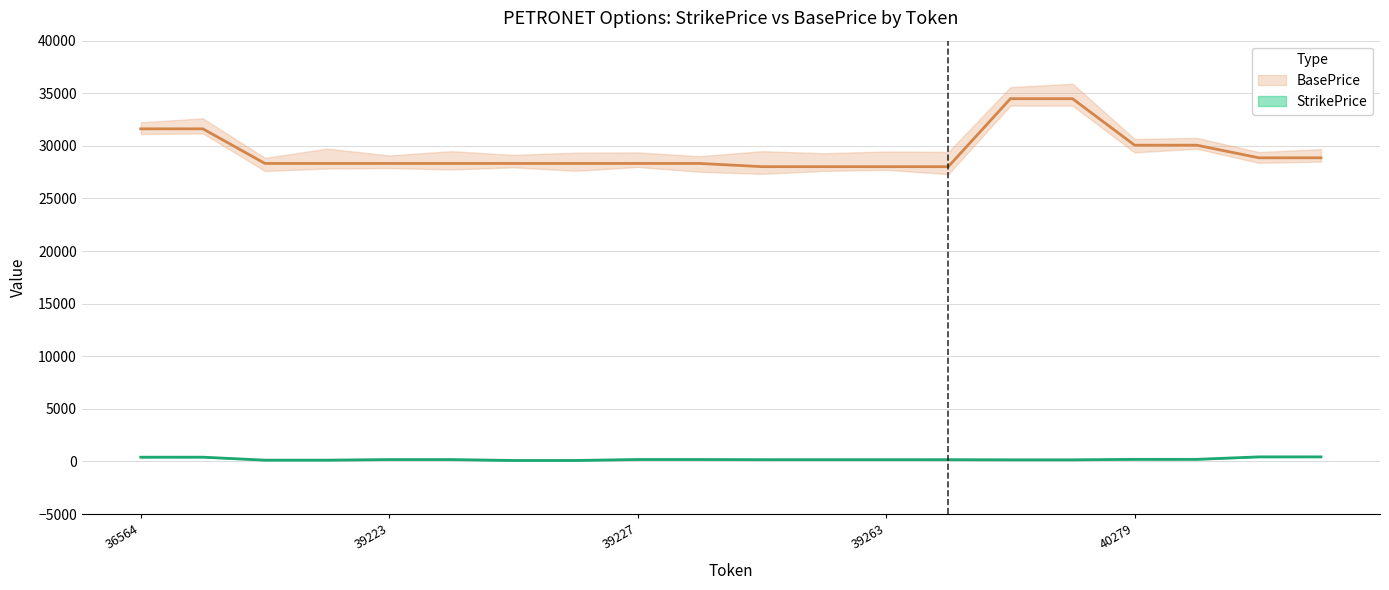

What is the total value across all series at 39261?

28200